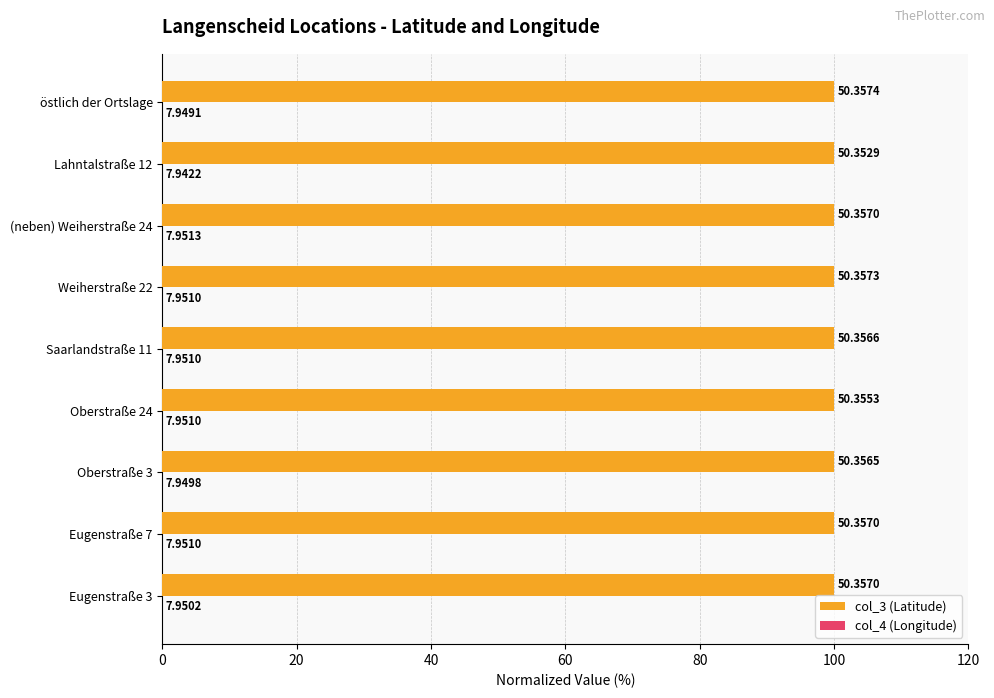

List the series in order of their peak value, highest first.

col_3 (Latitude), col_4 (Longitude)